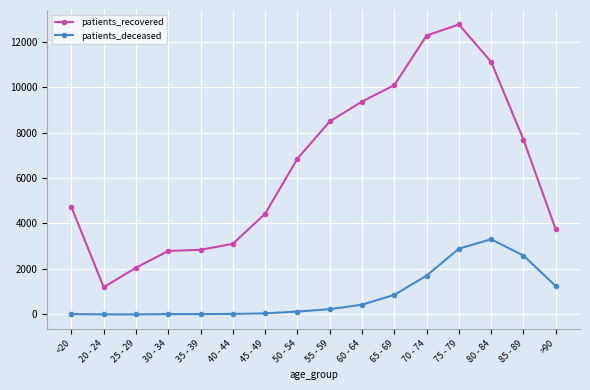

What is the sum of all patients_deceased values?

13536